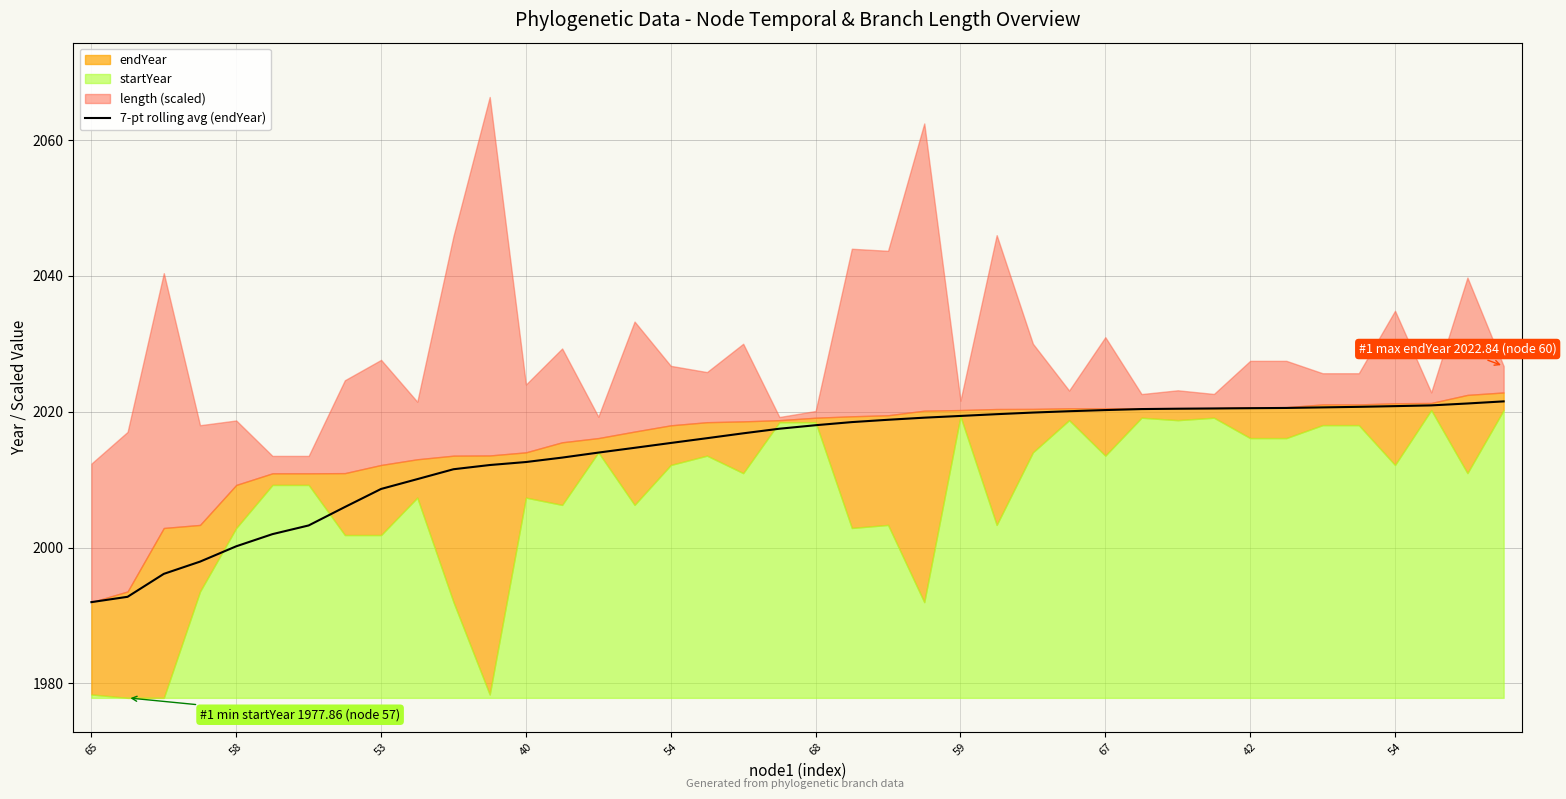

What is the value of the 32nd point from the left?

2020.5